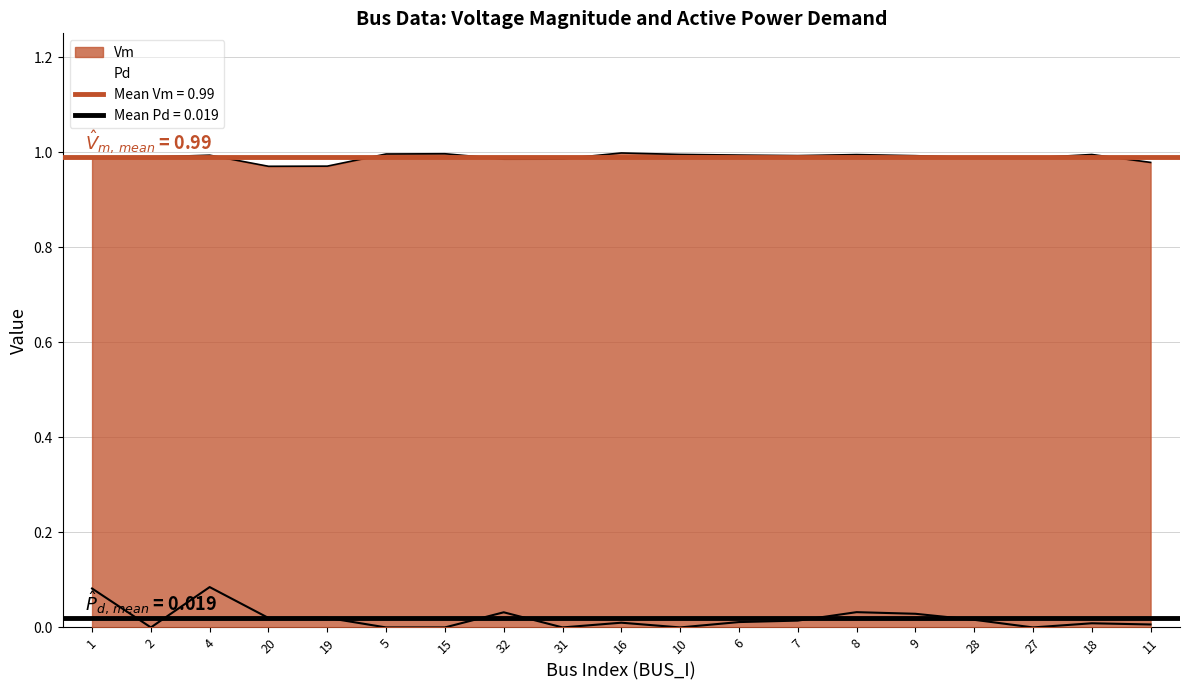

Reading right to left, what are all the values shown in this chart?

Vm: 11=1.0	18=1.0	27=1.0	28=1.0	9=1.0	8=1.0	7=1.0	6=1.0	10=1.0	16=1.0	31=1.0	32=1.0	15=1.0	5=1.0	19=1.0	20=1.0	4=1.0	2=1.0	1=1.0
Pd: 11=0.0	18=0.0	27=0.0	28=0.0	9=0.0	8=0.0	7=0.0	6=0.0	10=0.0	16=0.0	31=0.0	32=0.0	15=0.0	5=0.0	19=0.0	20=0.0	4=0.1	2=0.0	1=0.1